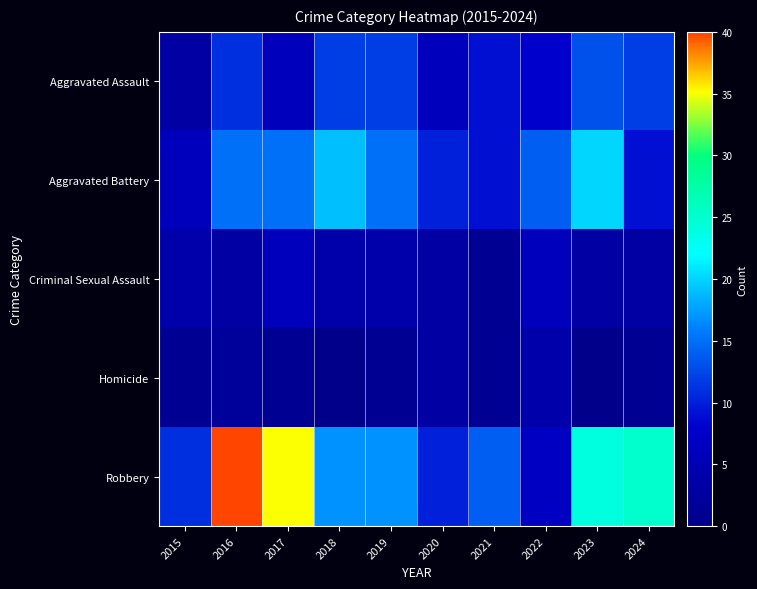

Which series has the widest spread of values?

Robbery